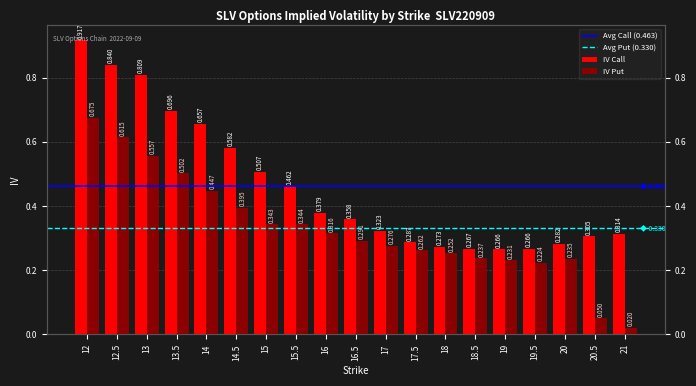

How many distinct data groups are displayed?

2